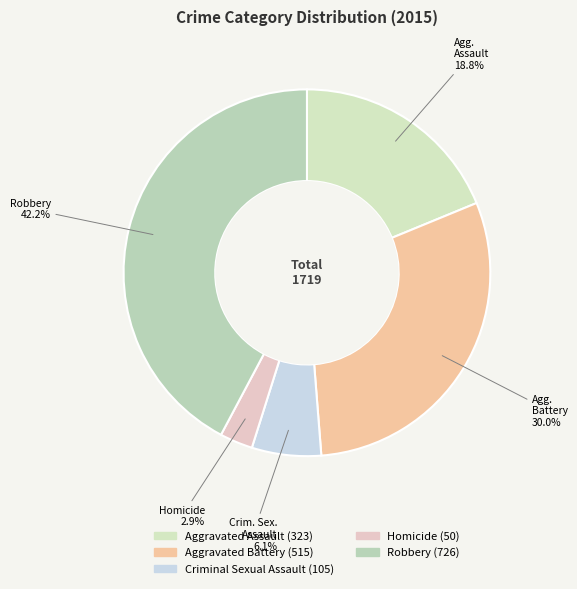

True or false: Aggravated Battery accounts for 35% of the total.

False